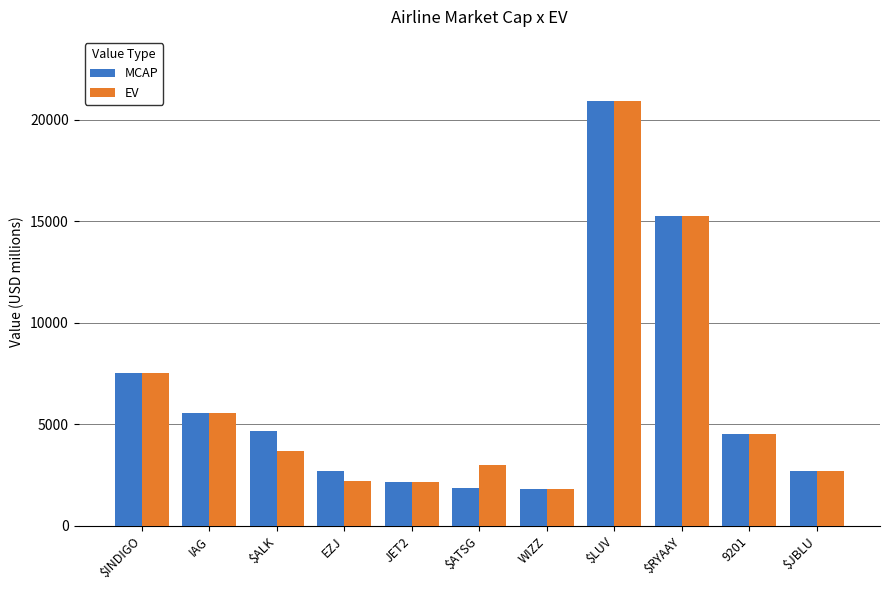

What is the label of the 9th bar from the left?

$RYAAY